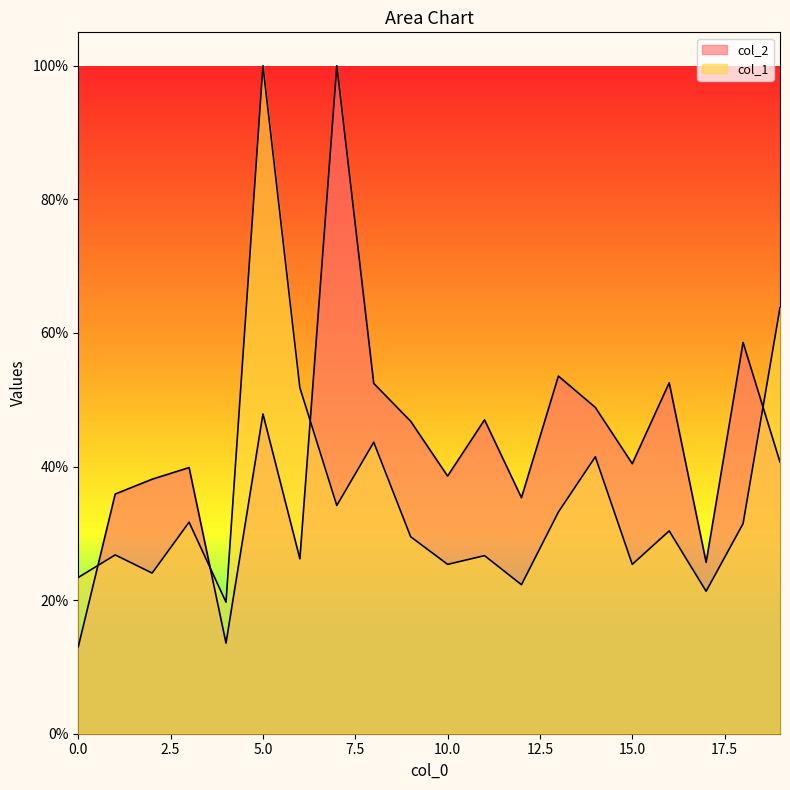

How many categories are shown in the chart?

20